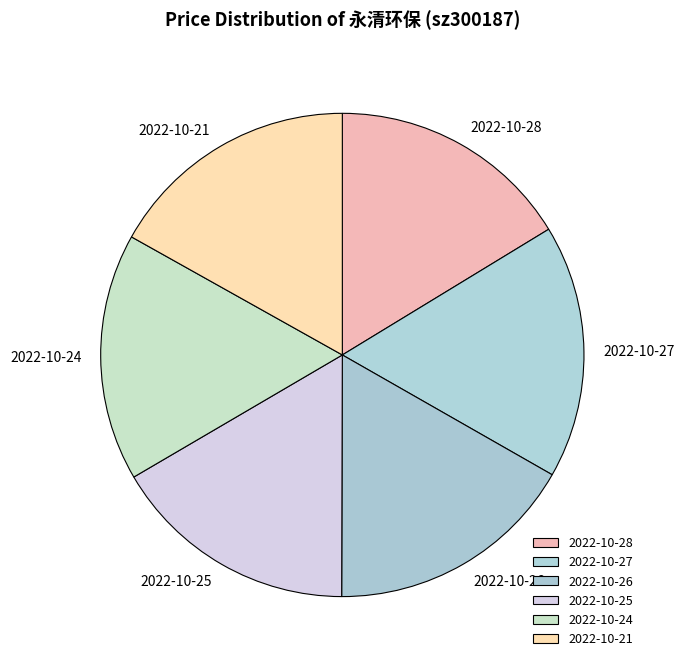

Do 2022-10-27 and 2022-10-26 together represent more than half of the pie?

No